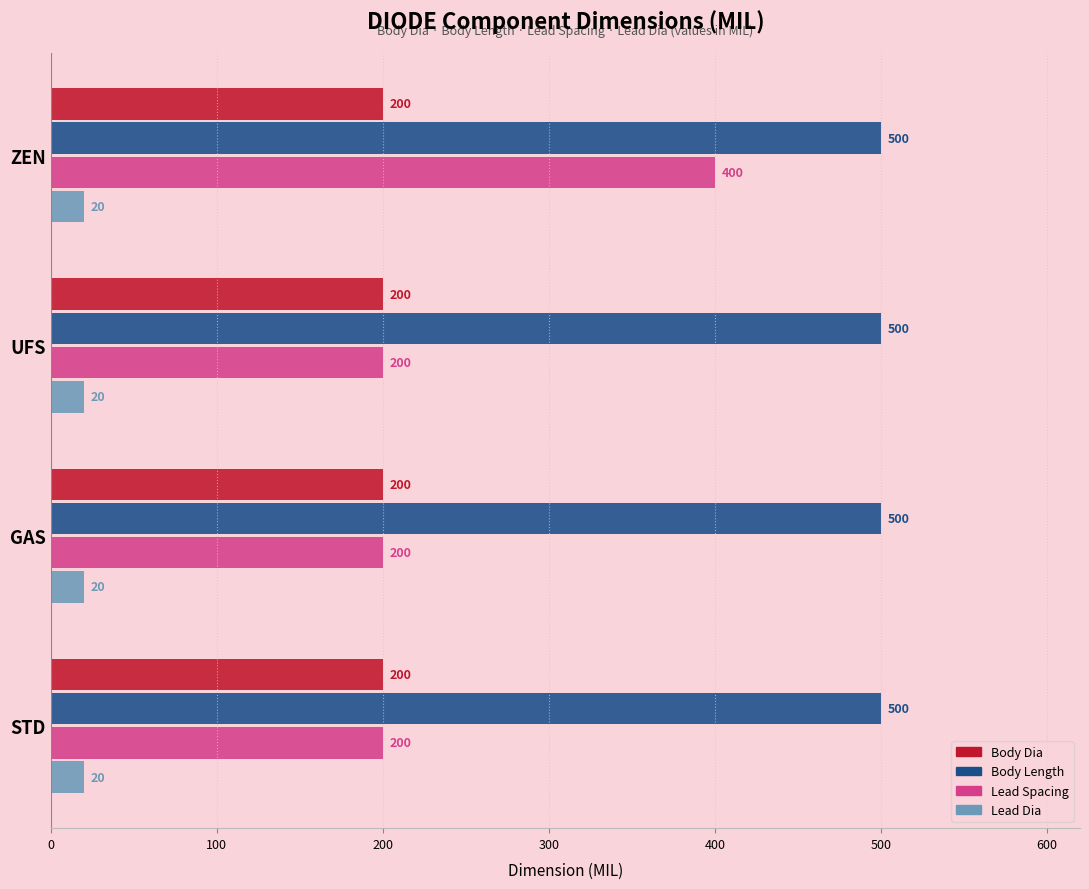

At which category is the sum across all series the highest?

ZEN